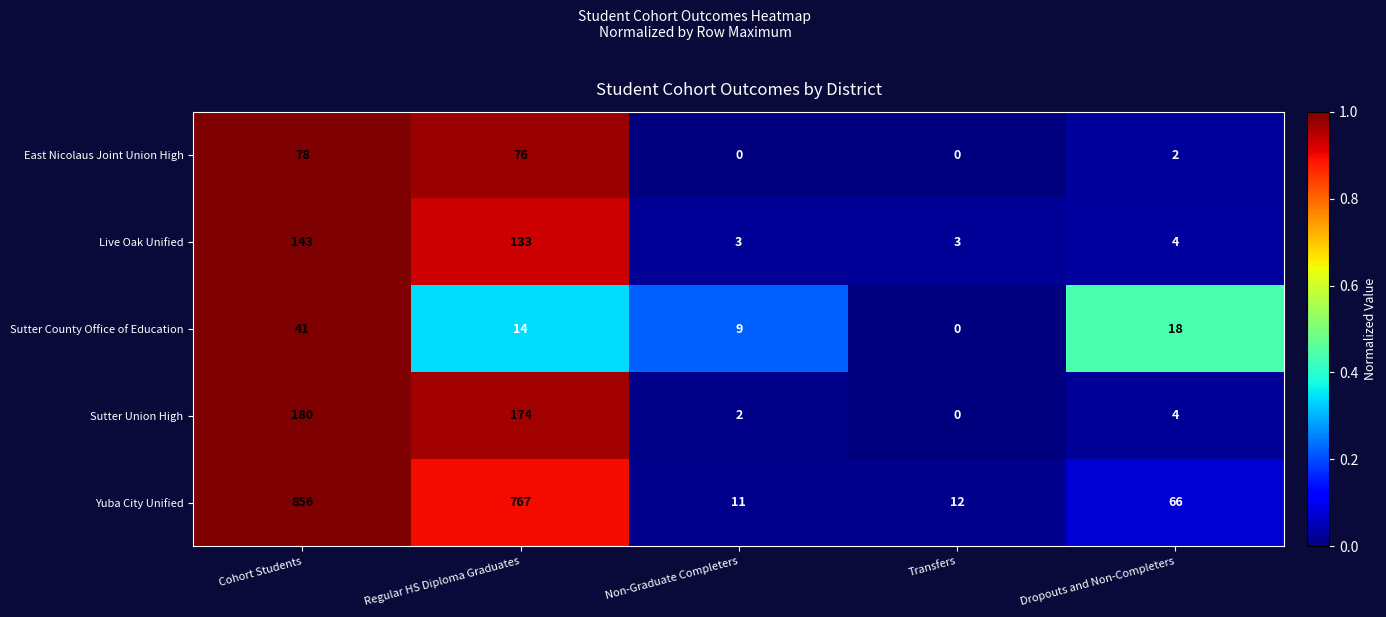

Which series has the largest total across all categories?

Yuba City Unified